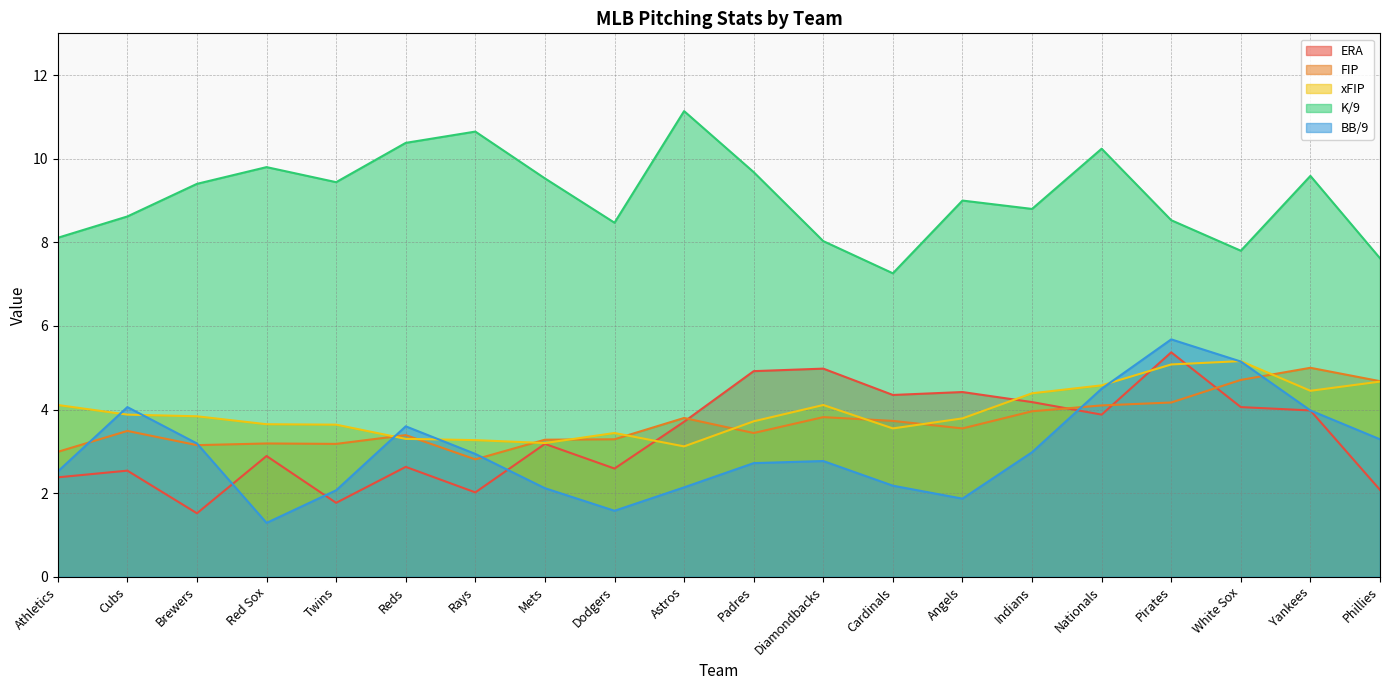

Is the value of FIP at Cardinals greater than the value of K/9 at Cardinals?

No